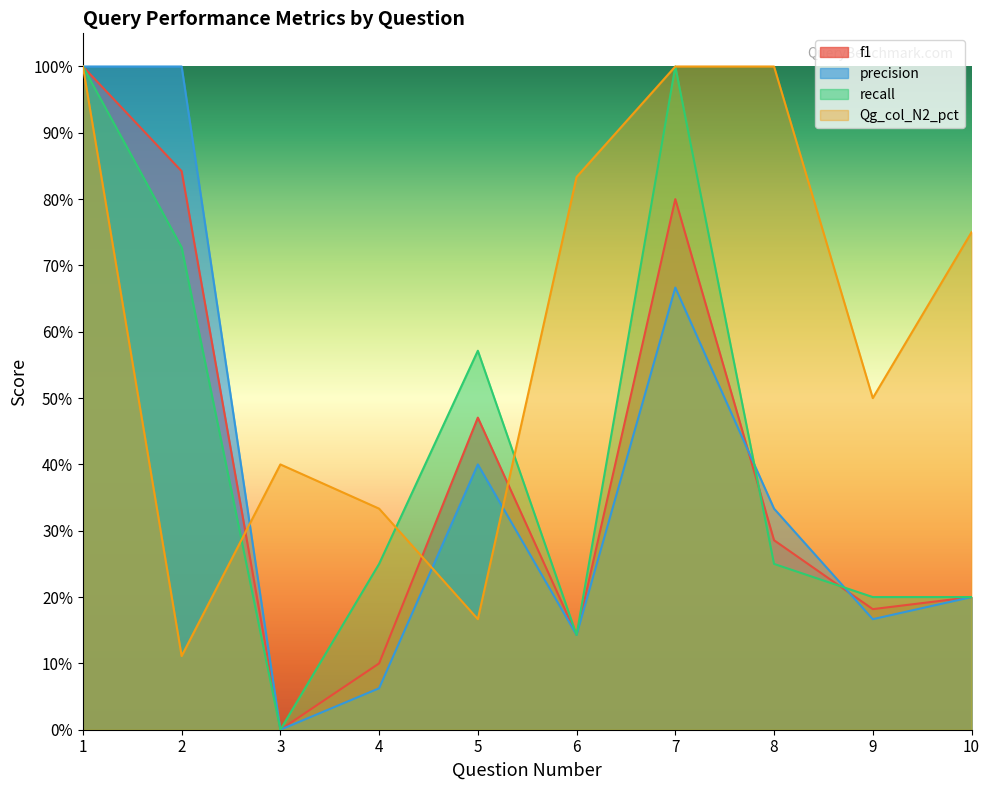

Reading left to right, extract all data points from this chart.

f1: 1.0	0.8	0.0	0.1	0.5	0.1	0.8	0.3	0.2	0.2
precision: 1.0	1.0	0.0	0.1	0.4	0.1	0.7	0.3	0.2	0.2
recall: 1.0	0.7	0.0	0.2	0.6	0.1	1.0	0.2	0.2	0.2
Qg_col_N2_pct: 1.0	0.1	0.4	0.3	0.2	0.8	1.0	1.0	0.5	0.8